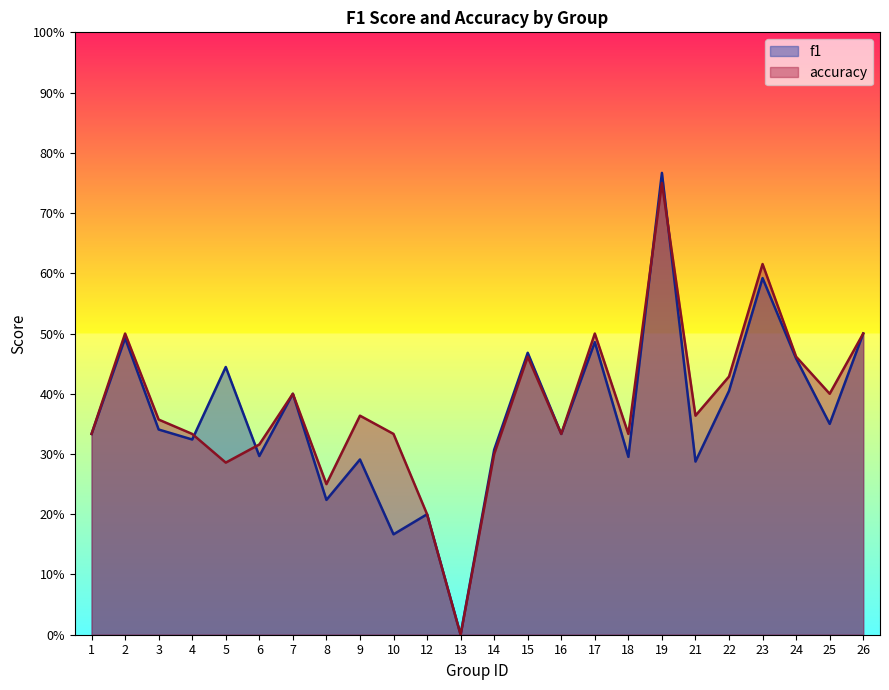

True or false: f1 has a value of 0.4 at 18.

False